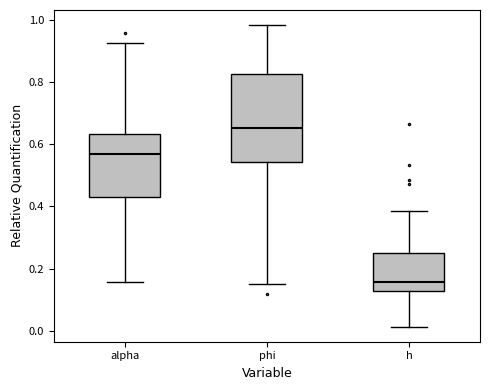

Reading left to right, read every box against the y-axis: the position of its median line, the range the box covers, and the ends of its whiskers. The values are not printed on the chart, so give them approximately, as read against the axis.

alpha: median 0.56, box 0.44 to 0.64, whiskers 0.16 to 0.92
phi: median 0.66, box 0.54 to 0.82, whiskers 0.16 to 0.98
h: median 0.16, box 0.12 to 0.26, whiskers 0.02 to 0.38